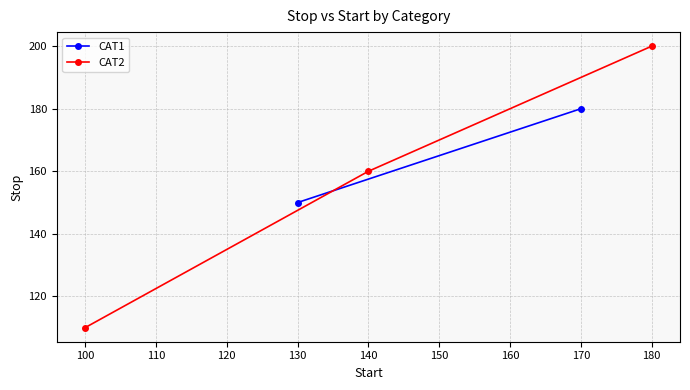

True or false: CAT2 has a value of 44 at 140.

False